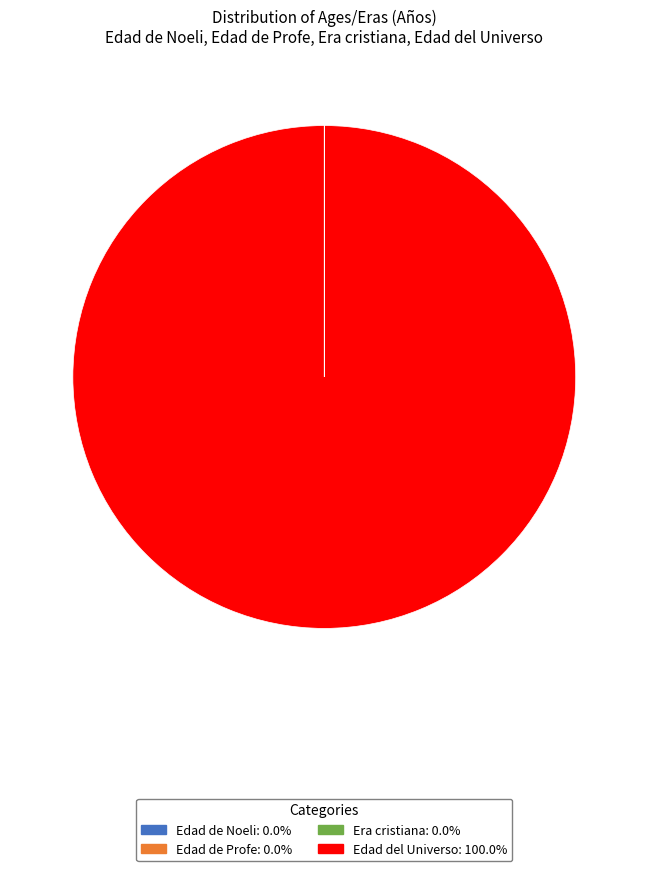

Which category has the biggest portion of the pie?

Edad del Universo